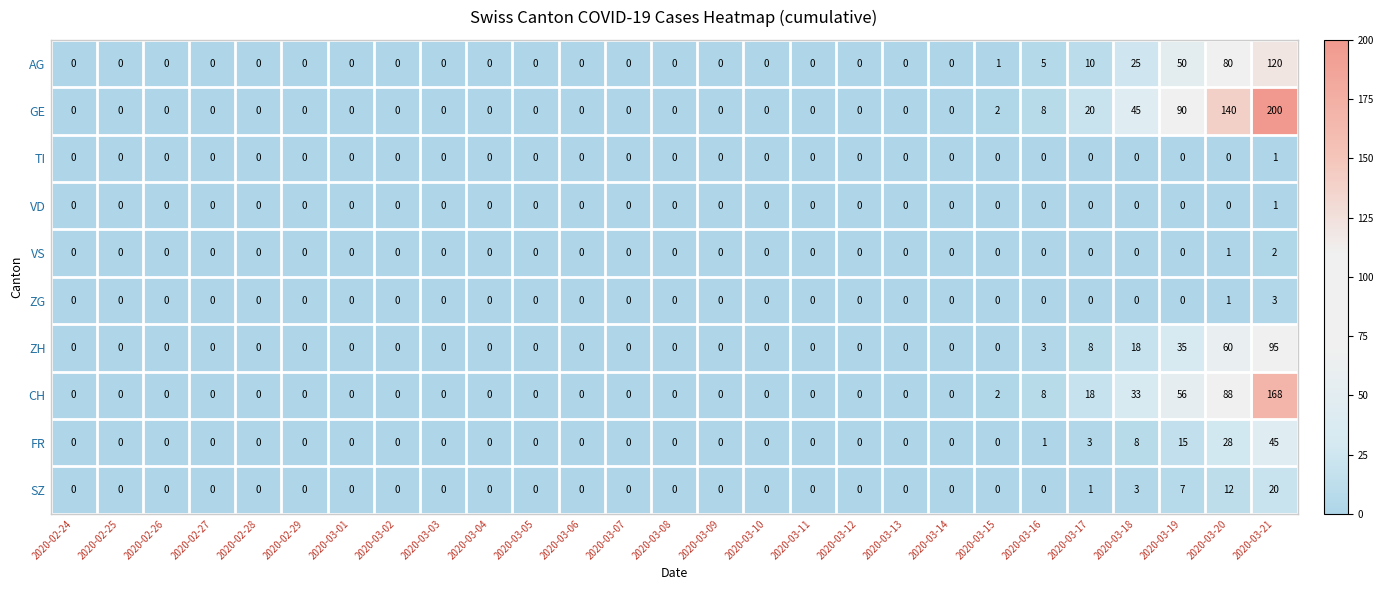

At how many categories does at least one series exceed 72?

3